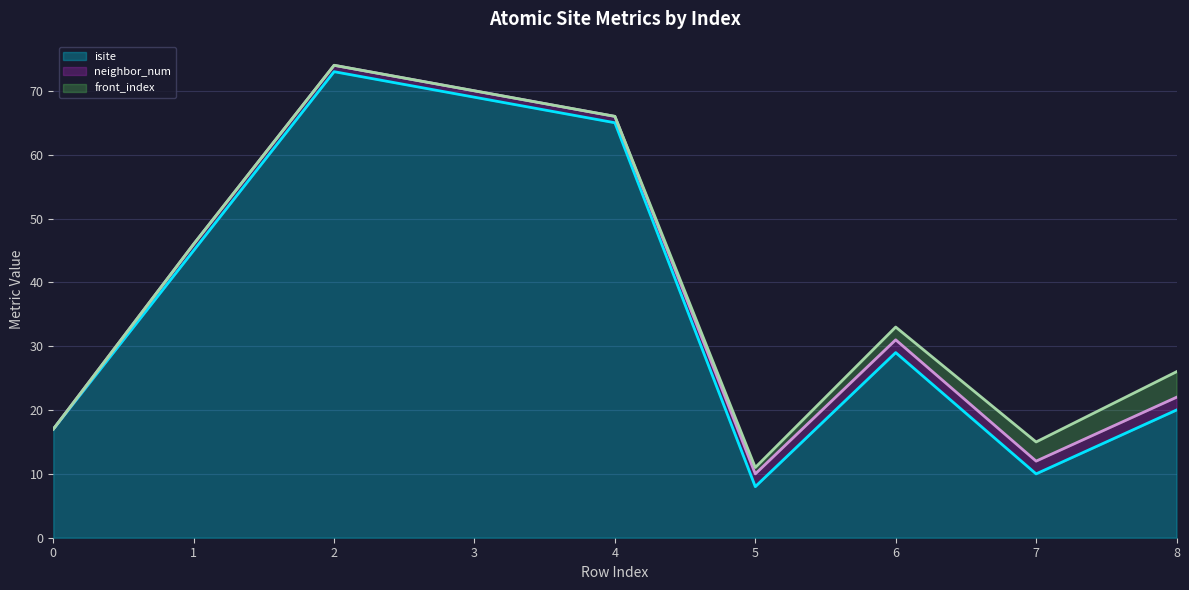

True or false: front_index and isite intersect in this chart.

False